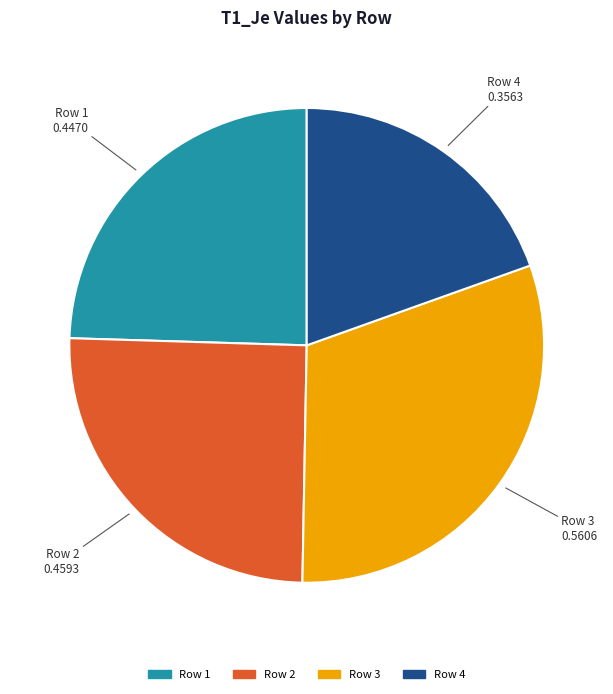

Does any single category account for the majority?

No